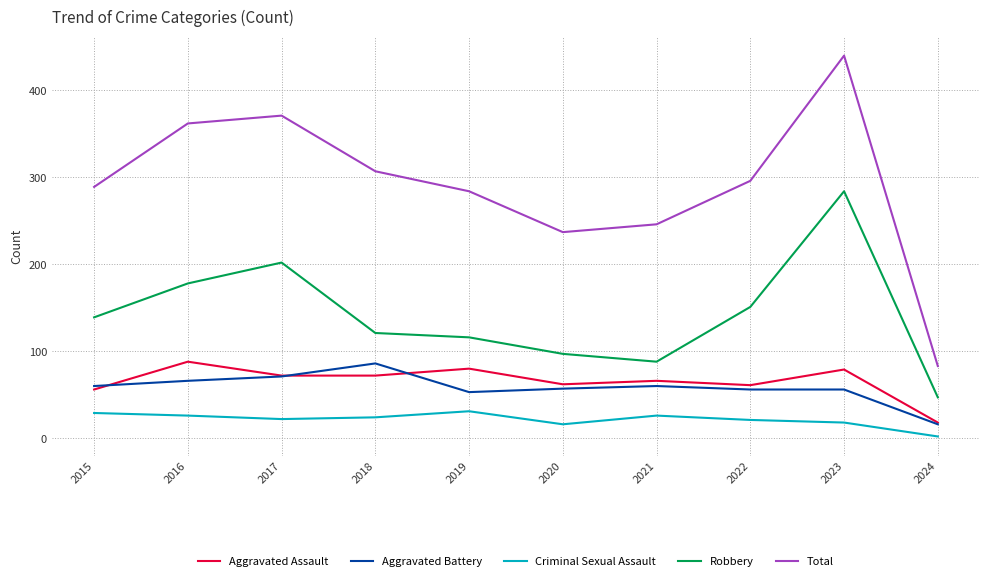

Does the chart have visible grid lines?

Yes